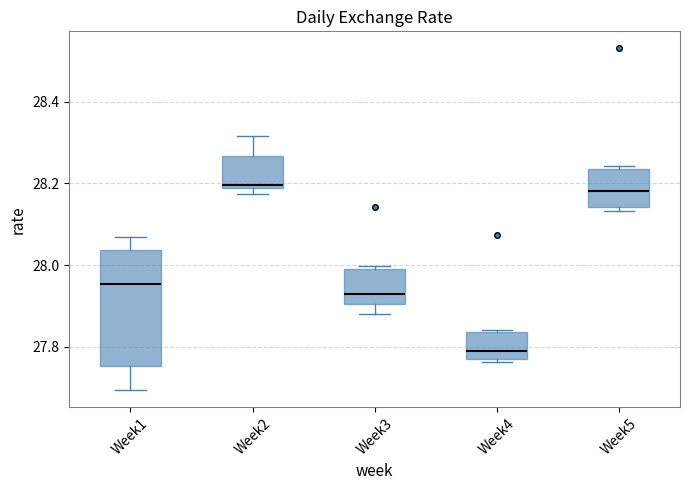

Which box is the tallest, from its lower edge to its upper edge?

Week1